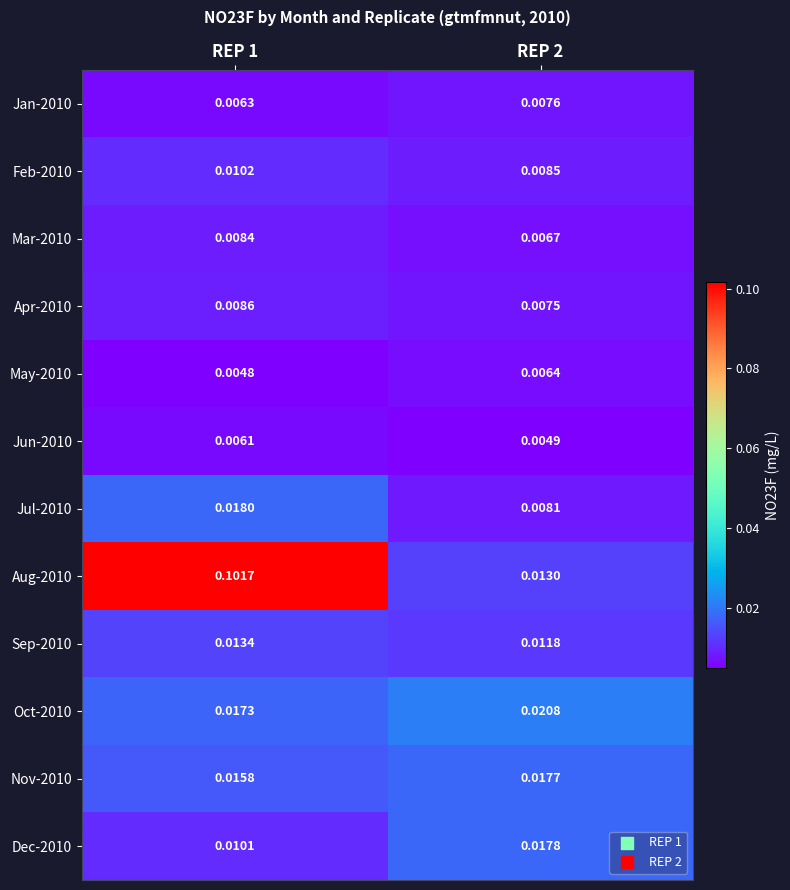

Is the value of Nov-2010 at REP 2 greater than the value of Apr-2010 at REP 2?

Yes